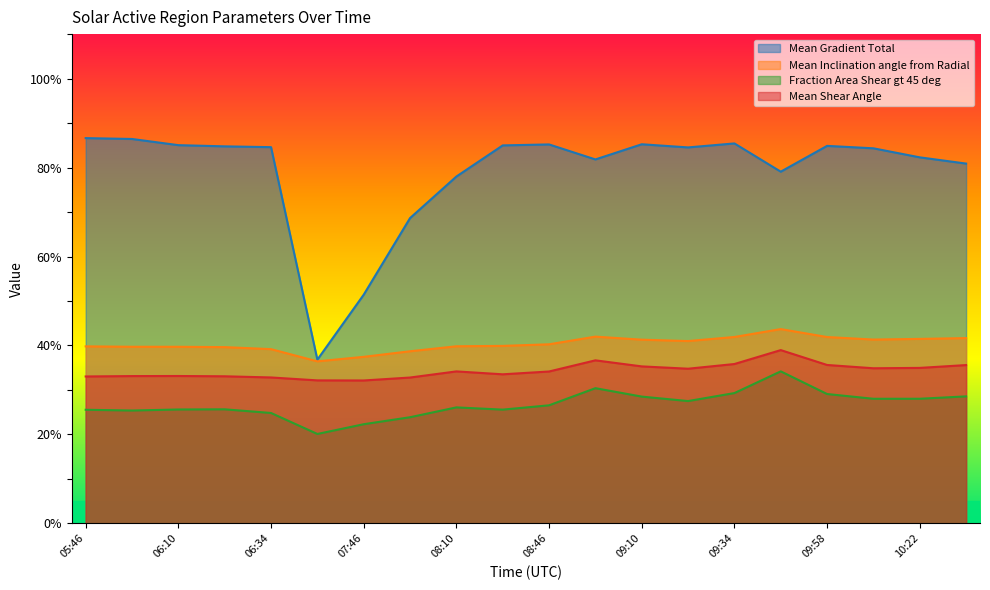

At which category does Fraction Area Shear gt 45 deg reach its first local peak?

06:22